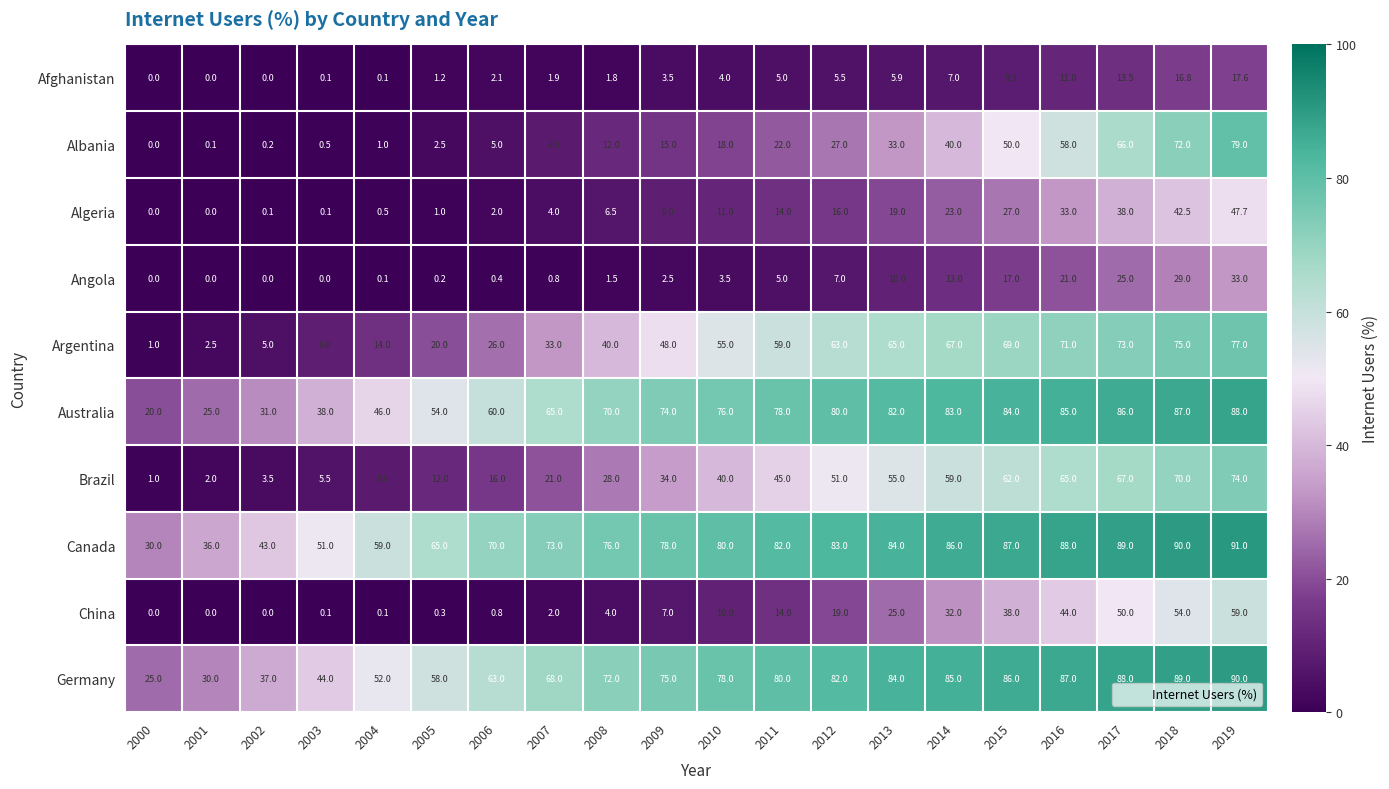

Which series has the largest range (max minus min)?

Albania